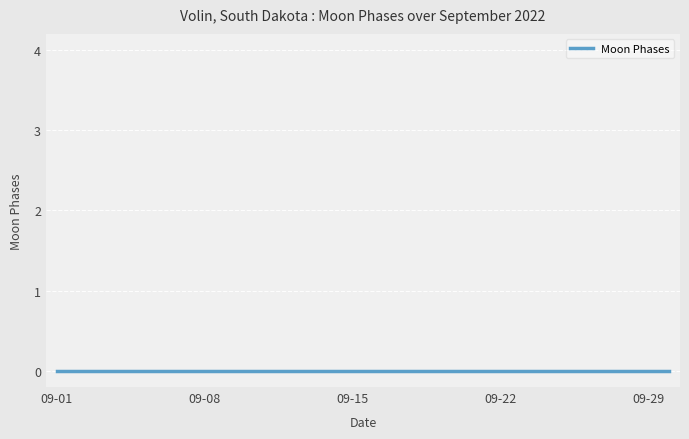

True or false: the data shows 2 at 2022-09-07.

False